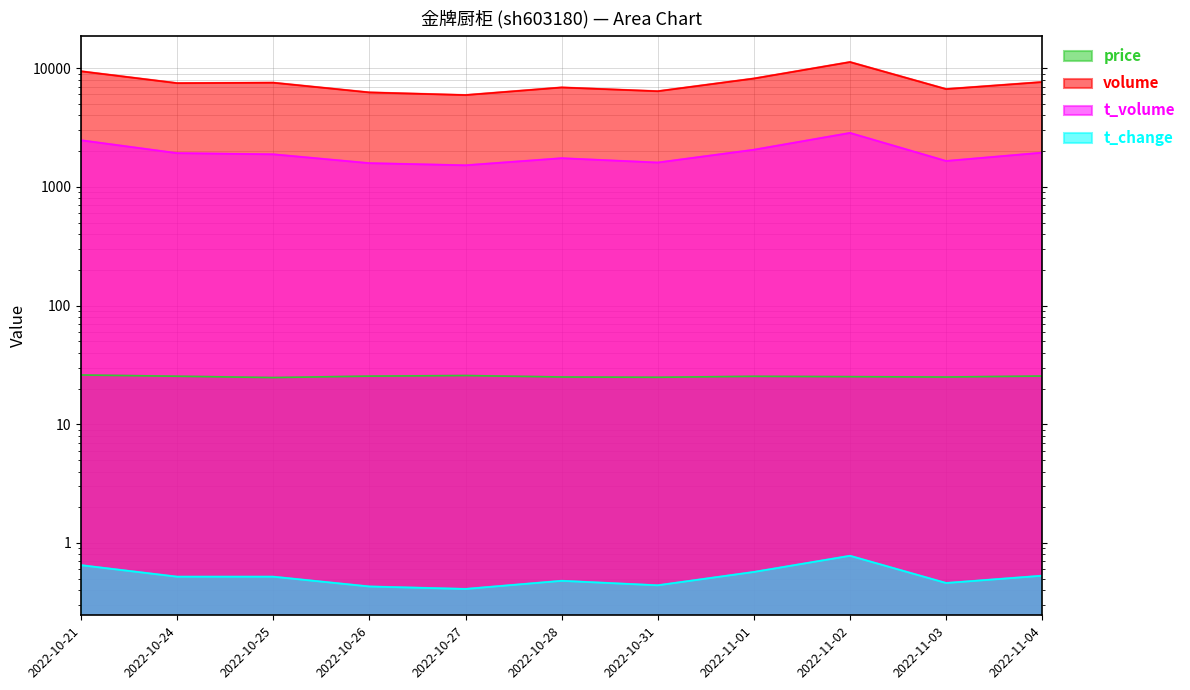

What are all the series names shown in the legend?

price, volume, t_volume, t_change